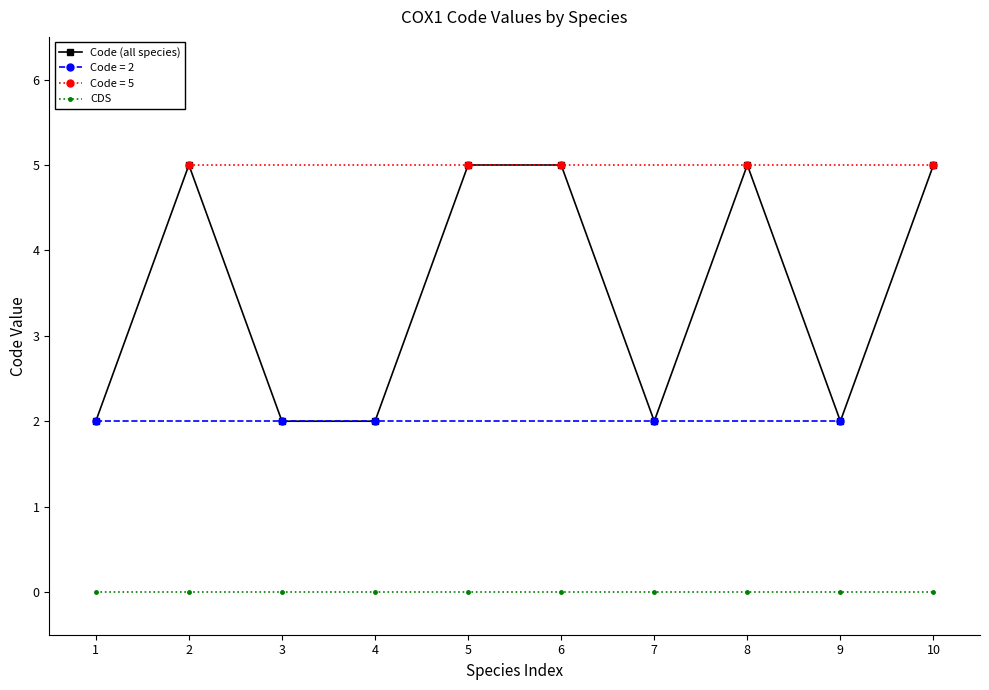

What is the maximum value for Code (all species)?

5